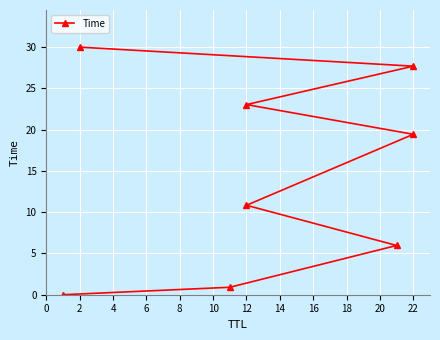

How many categories are shown in the chart?

8